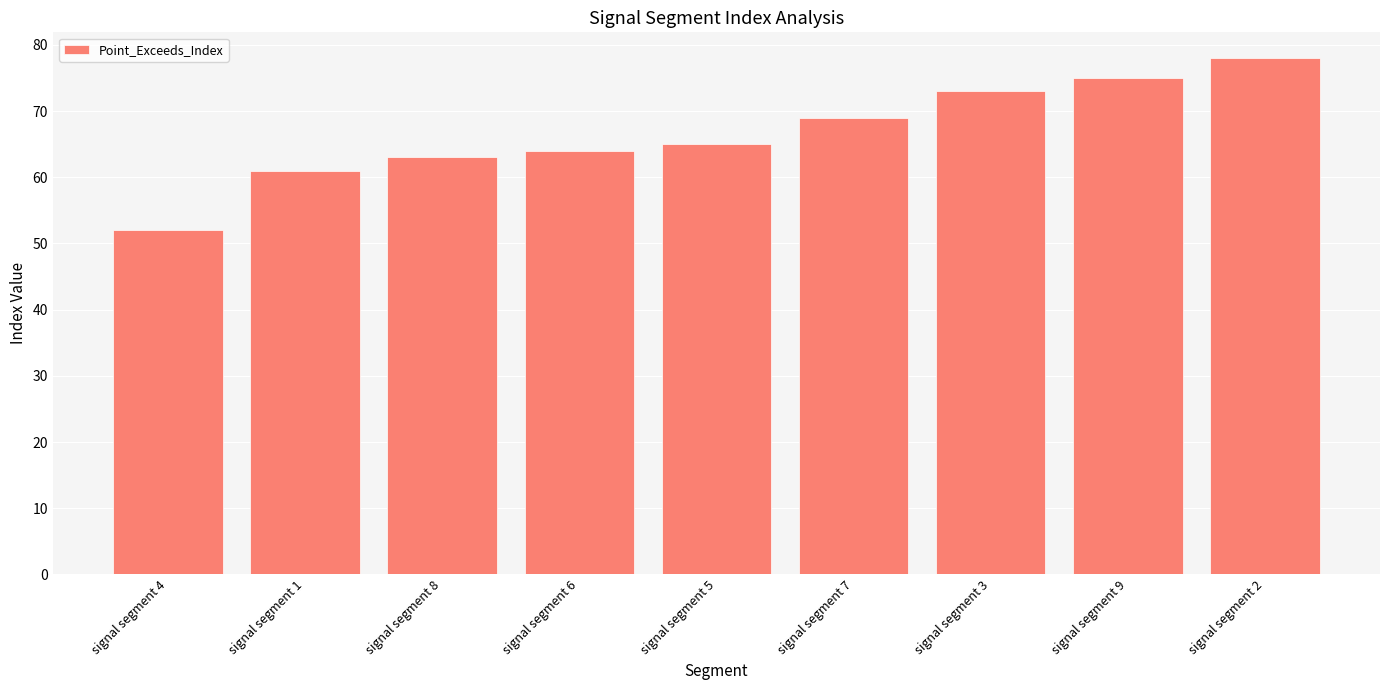

What is the sum of all values?

600